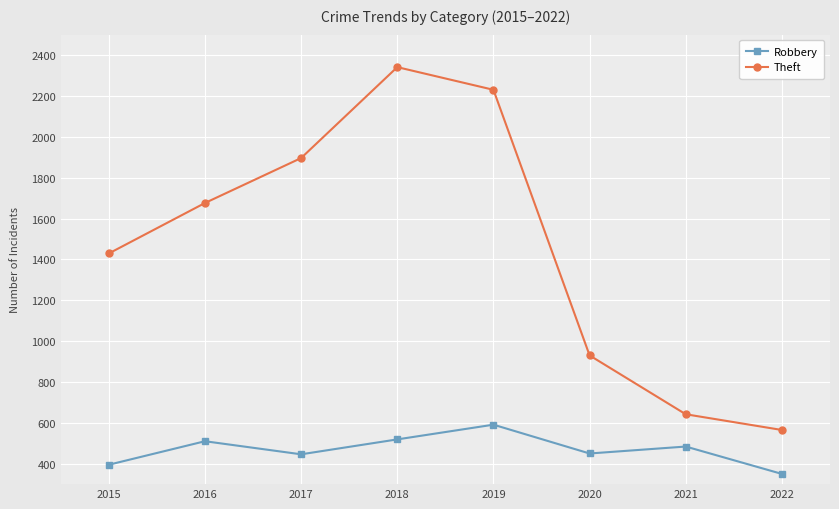

How many series are shown in this chart?

2